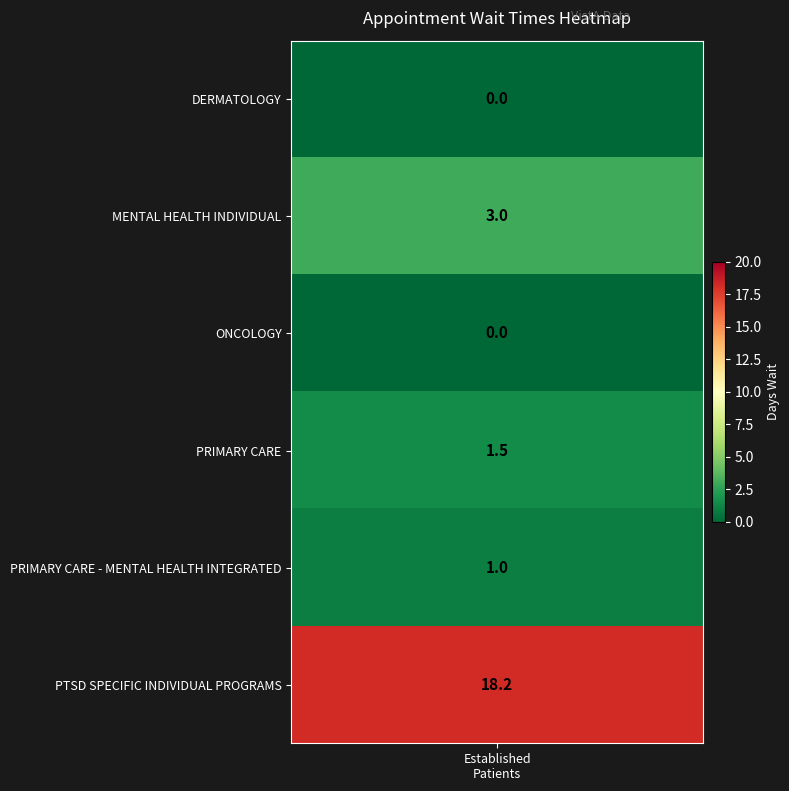

At which label is the value closest to 9?

MENTAL HEALTH INDIVIDUAL